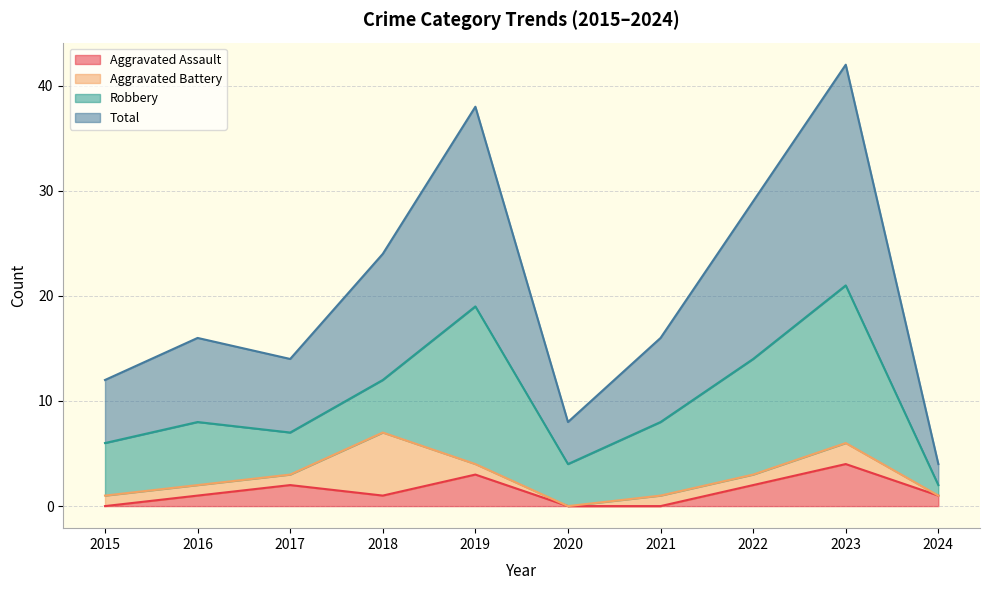

Which has a higher value, 2015 or 2023?

2023